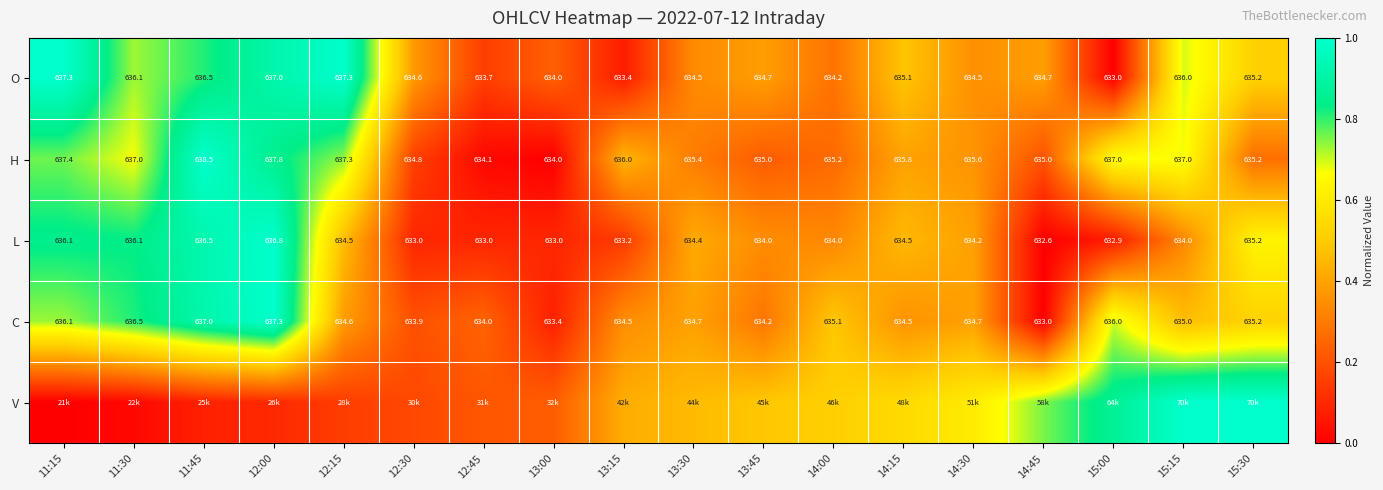

What is the total value across all series at 14:45?

1.3